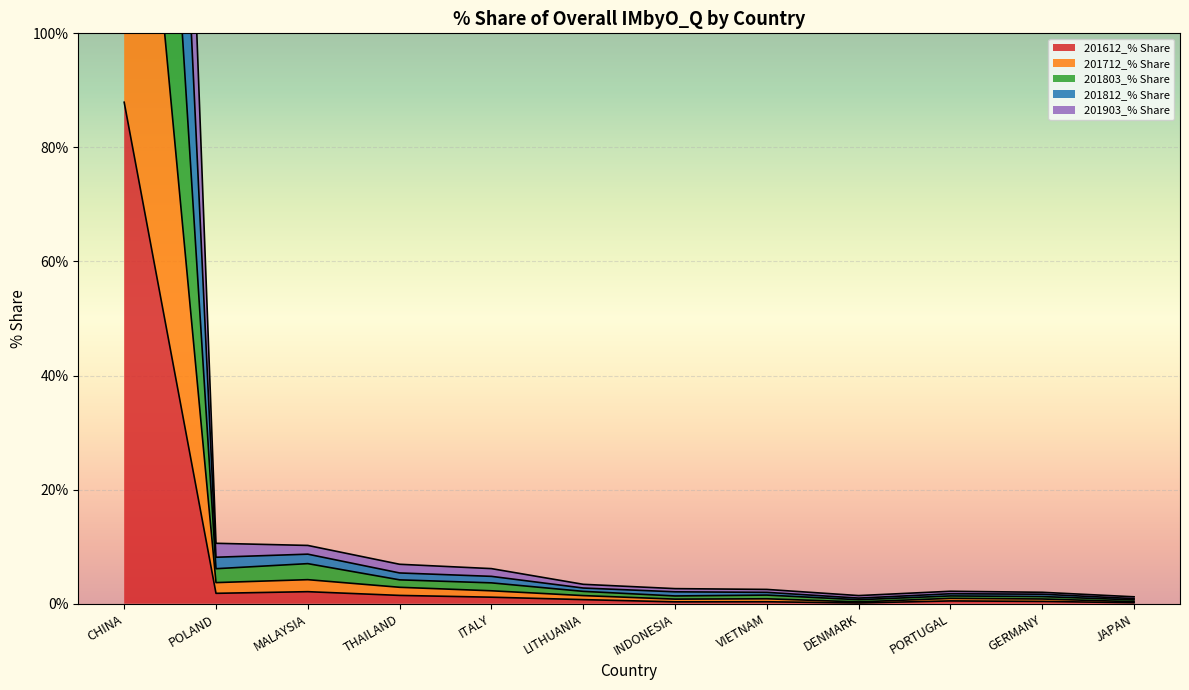

Which label corresponds to the smallest value in the chart?

DENMARK